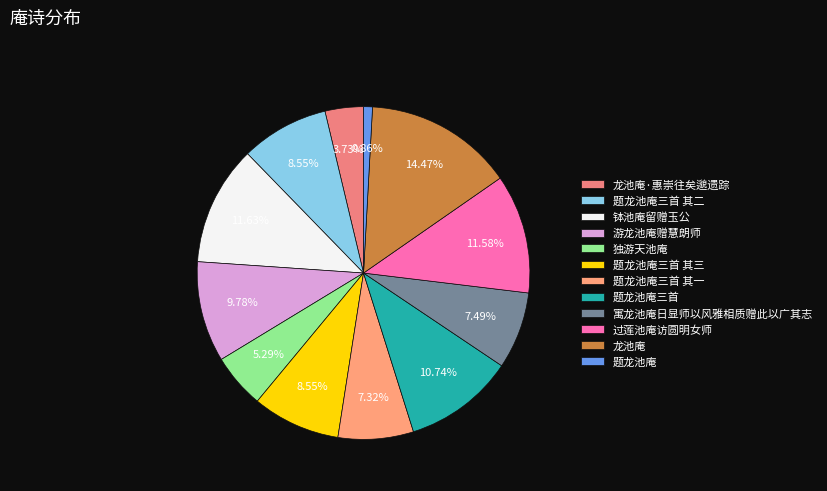

Between 游龙池庵赠慧朗师 and 题龙池庵三首, which is larger?

题龙池庵三首